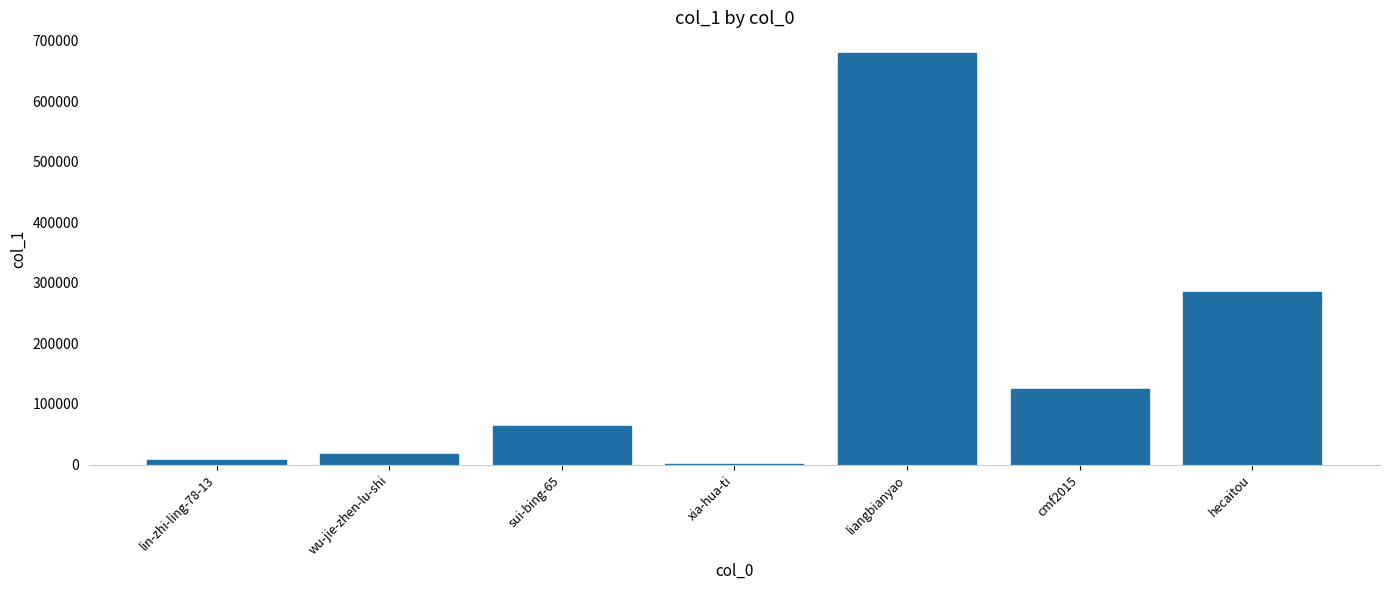

Reading right to left, transcribe all the data shown in this chart.

285606	124749	679725	220	64319	17926	8205